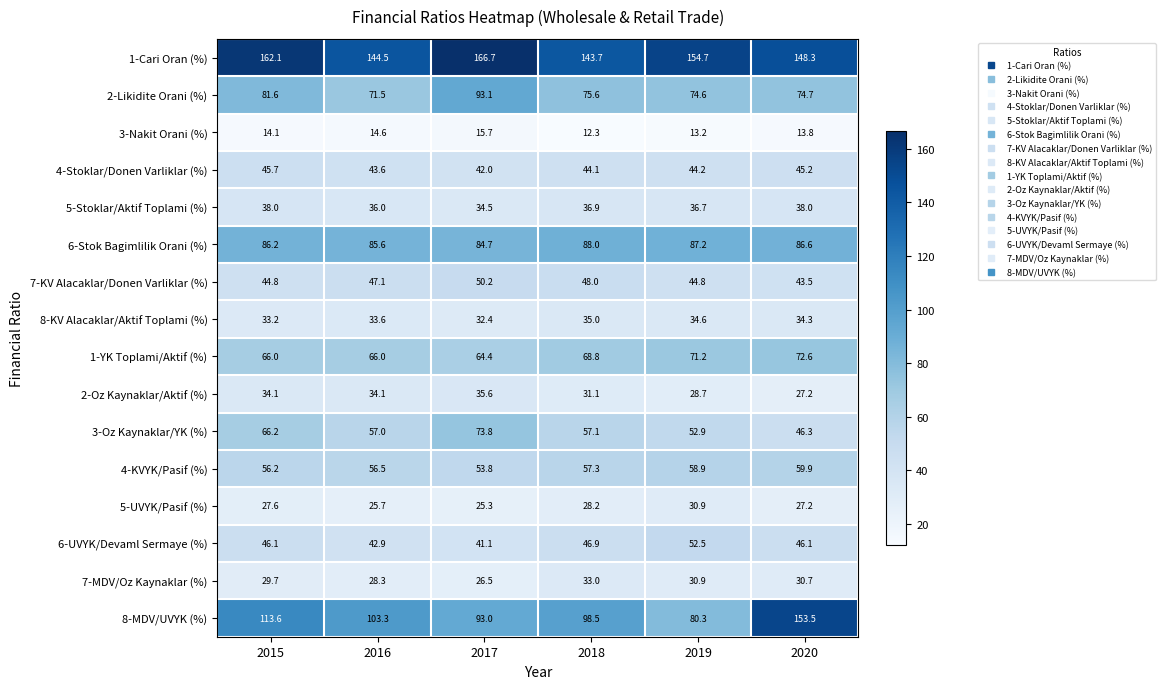

At how many categories does at least one series exceed 58?

6